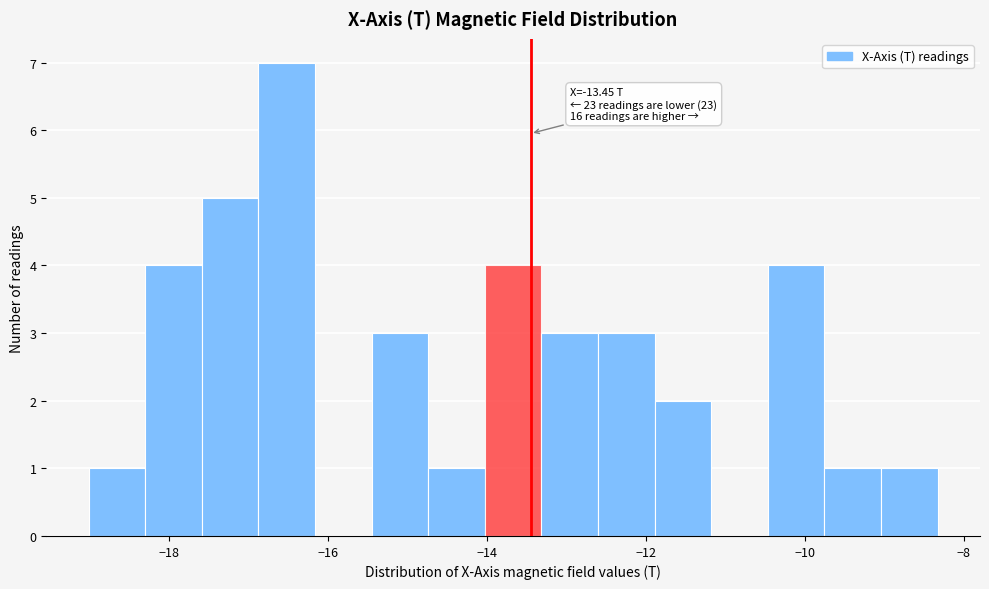

Read against the x-axis, roughly where is the centre of the tallest bar?

-16.6